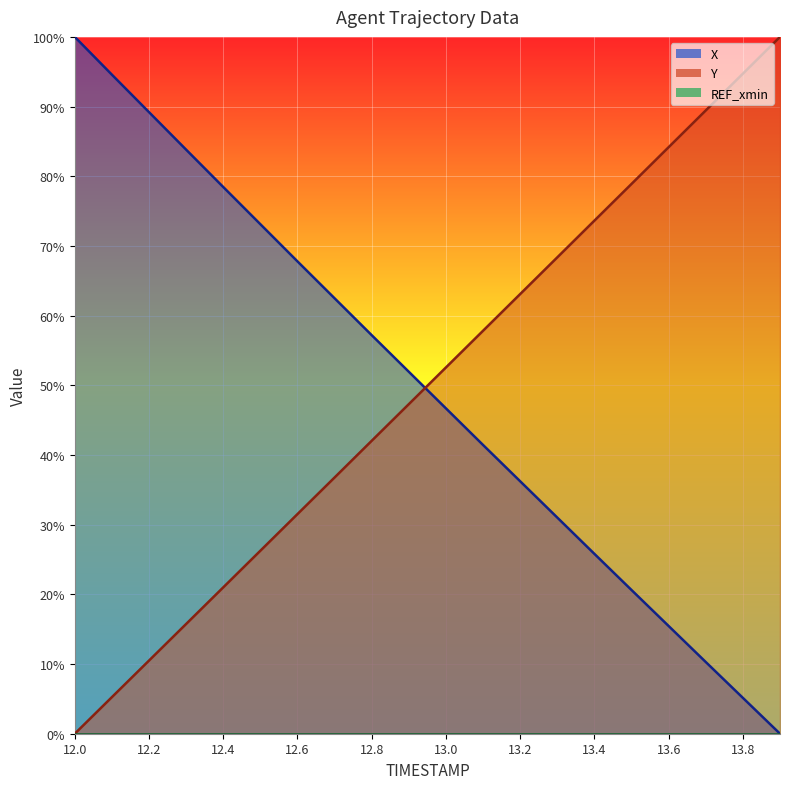

List the labels in order of Y value, largest first.

13.9, 13.8, 13.7, 13.6, 13.5, 13.4, 13.3, 13.2, 13.1, 13.0, 12.9, 12.8, 12.7, 12.6, 12.5, 12.4, 12.3, 12.2, 12.1, 12.0